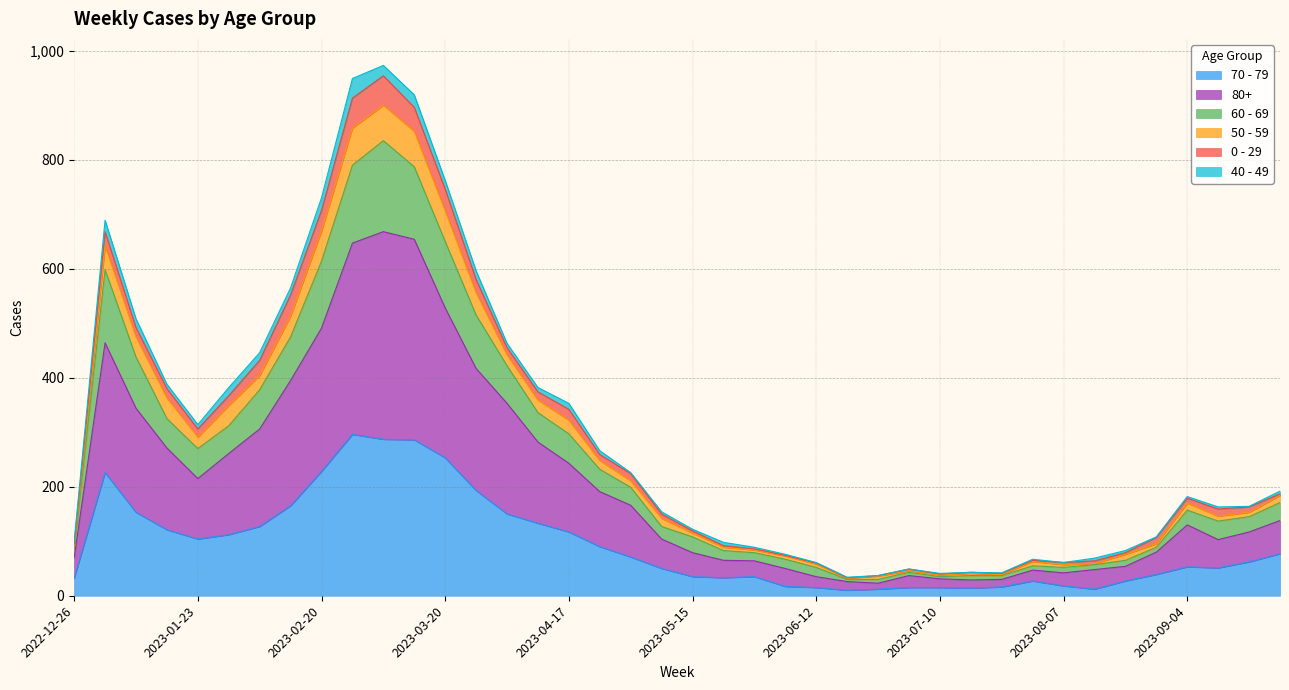

What are all the series names shown in the legend?

70 - 79, 80+, 60 - 69, 50 - 59, 0 - 29, 40 - 49